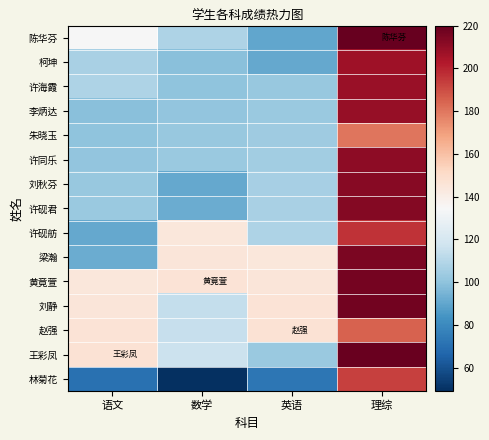

Between 数学 and 语文, which is larger?

语文